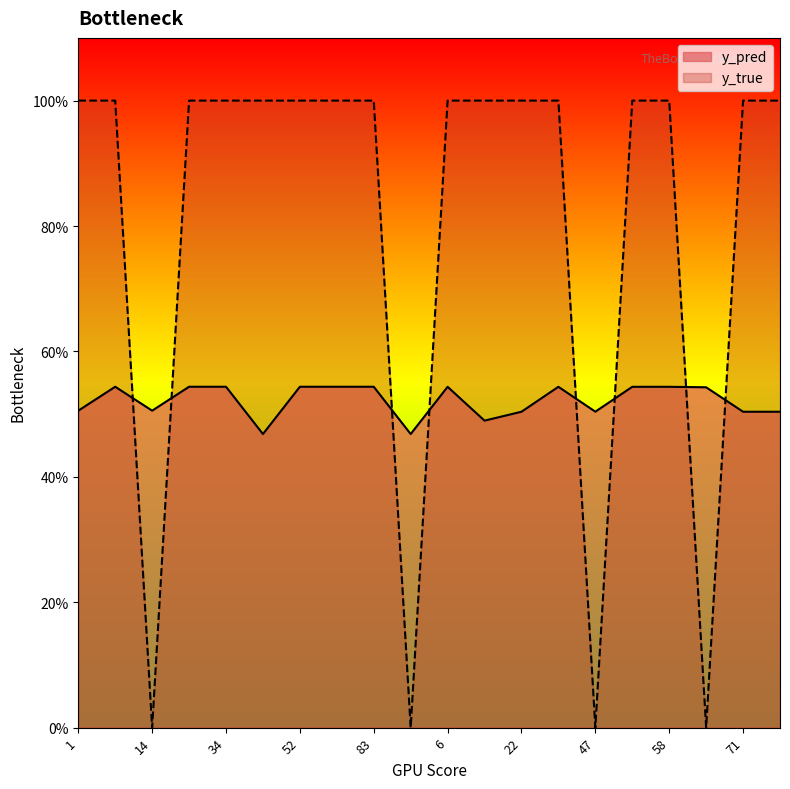

What are all the series names shown in the legend?

y_pred, y_true